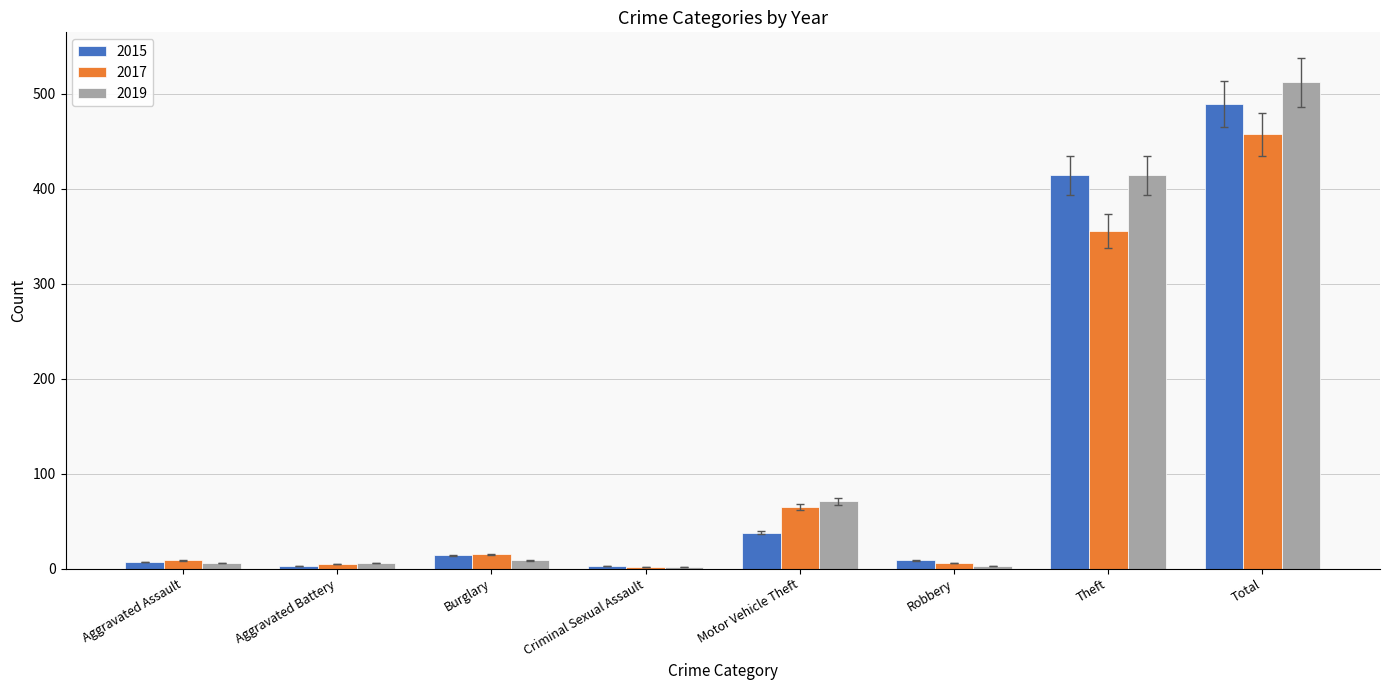

Rank the series by their average value, from lowest to highest.

2017, 2015, 2019